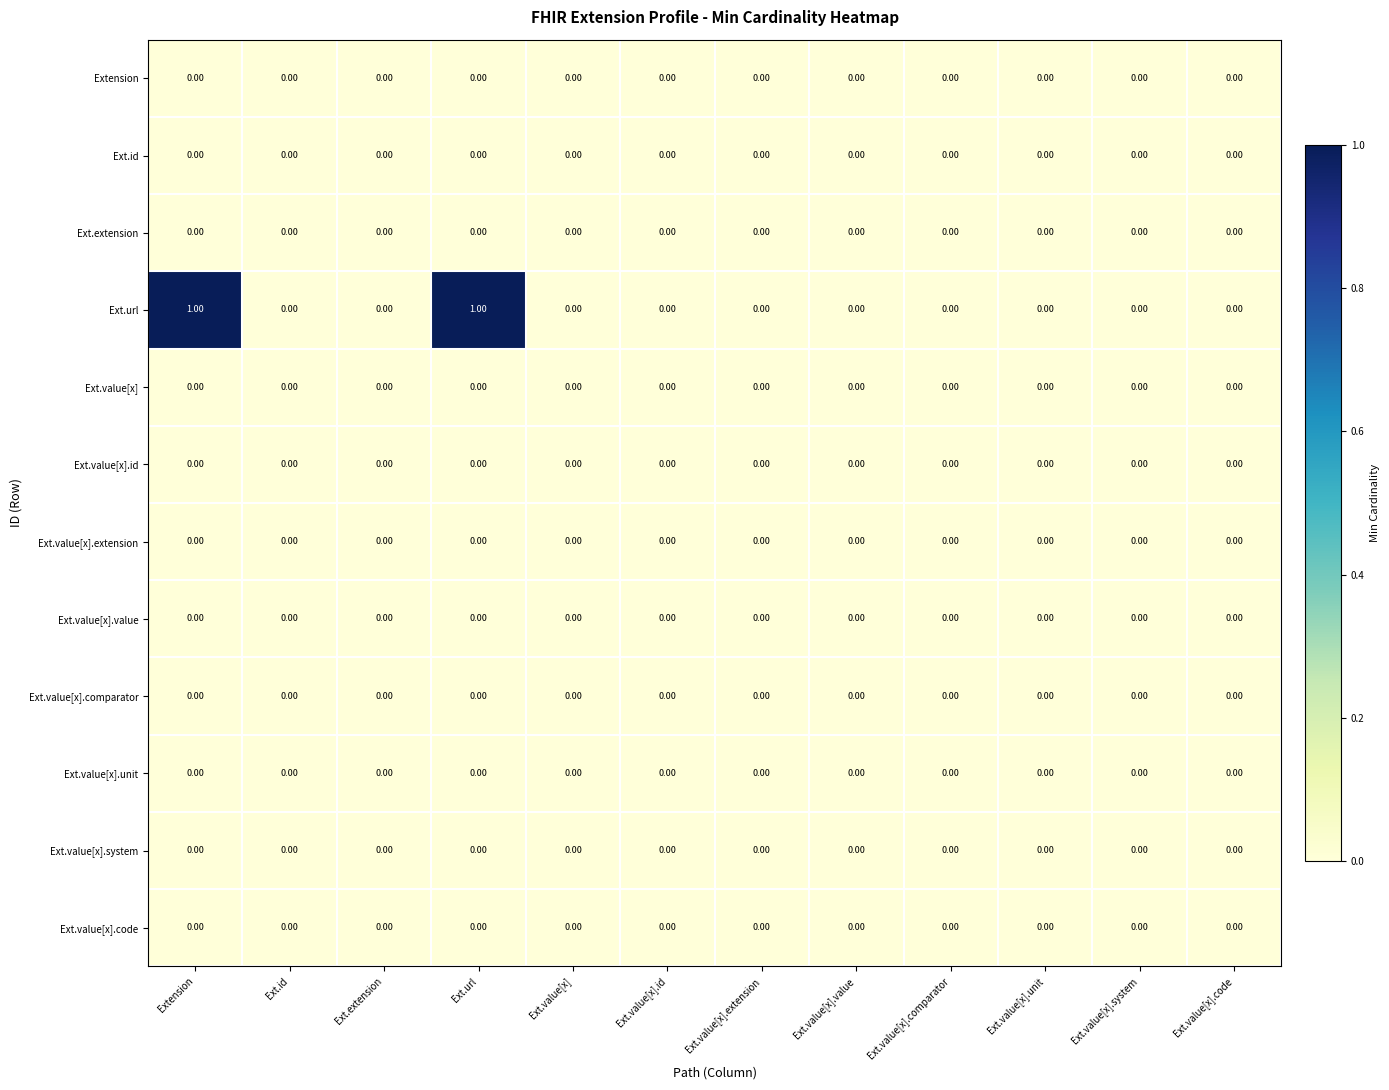

What is the total value across all series at Ext.url?

1